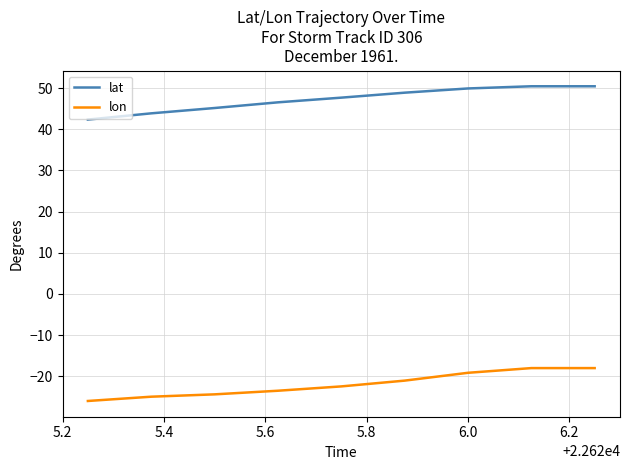

True or false: lat and lon intersect in this chart.

False